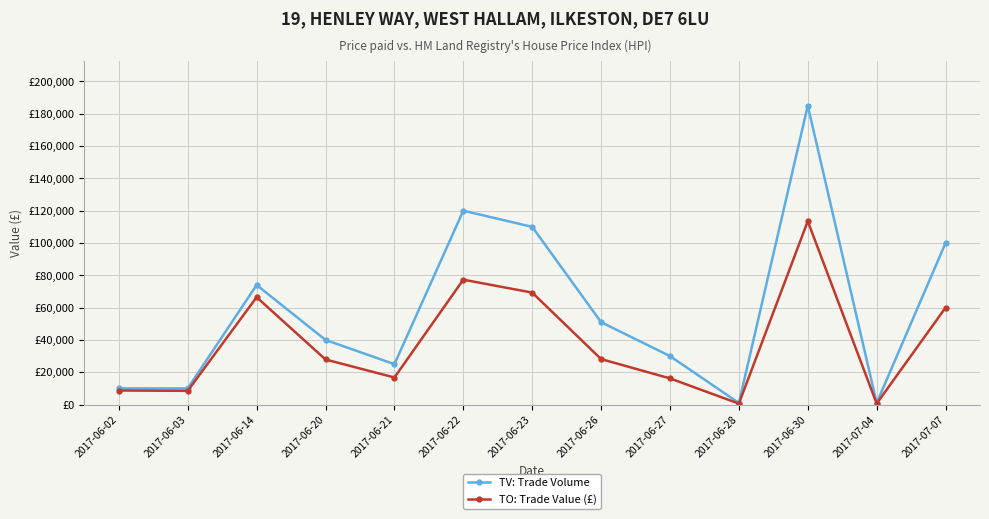

What are all the series names shown in the legend?

TV: Trade Volume, TO: Trade Value (£)